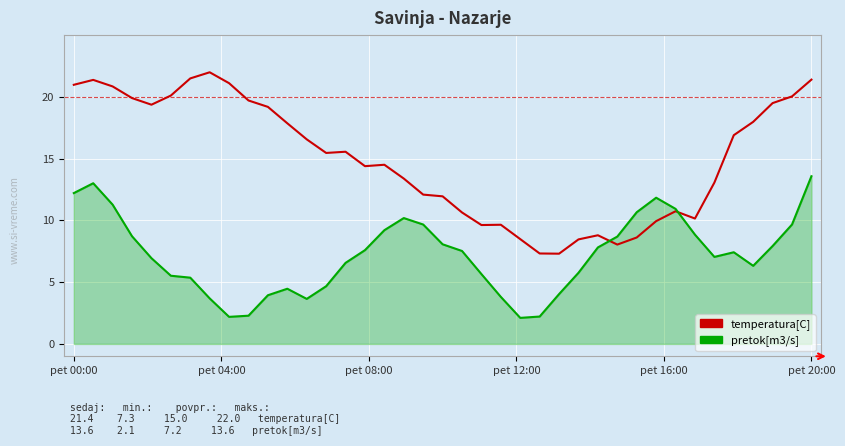

List the series in order of their overall mean, lowest first.

pretok[m3/s], temperatura[C]